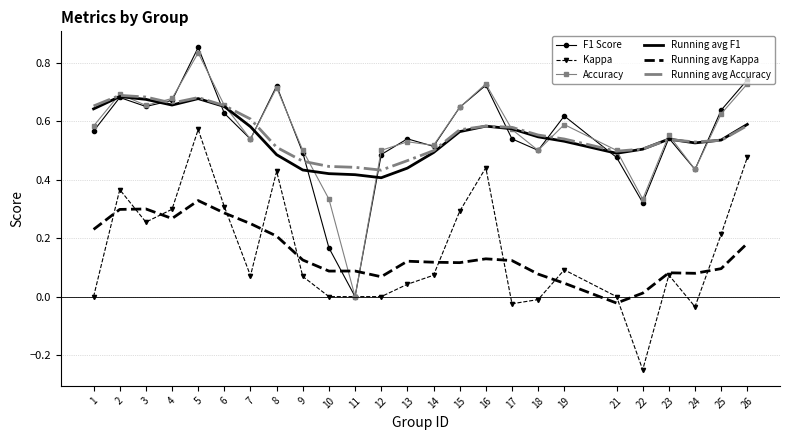

Is the value of Running avg F1 at 17 greater than the value of F1 Score at 11?

Yes